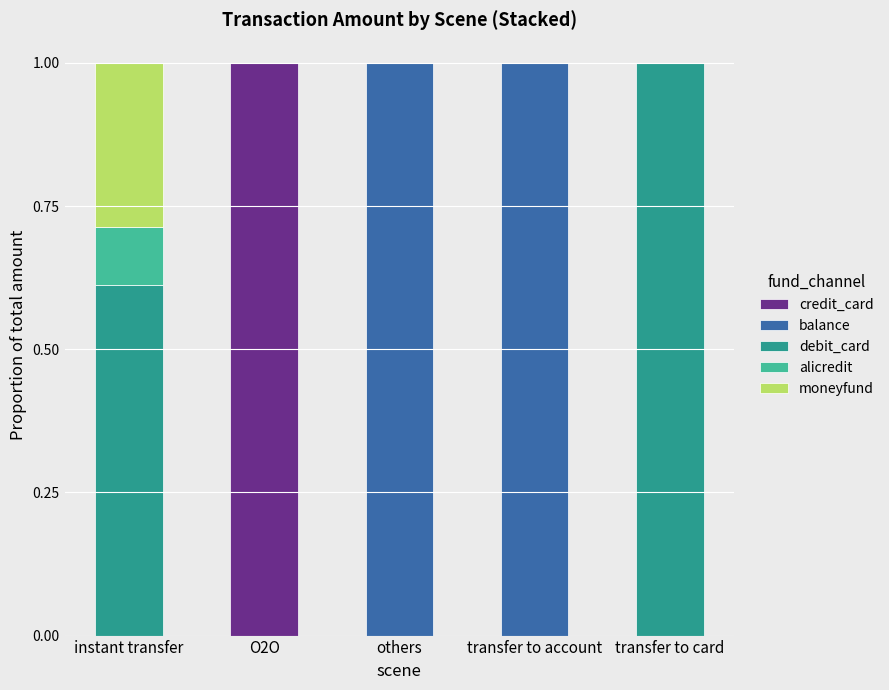

Is it true that credit_card equals -0.6 at instant transfer?

False